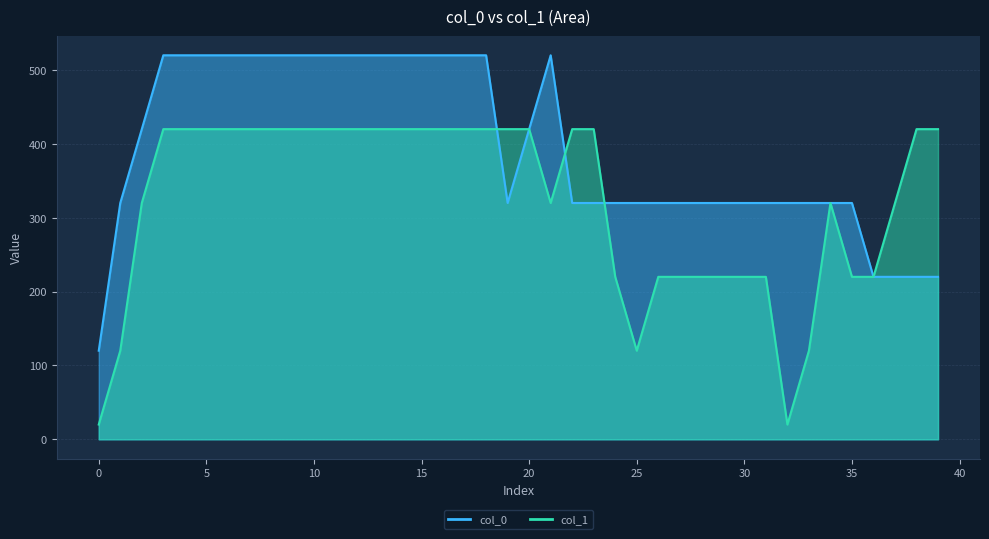

Is the value of col_0 at 14 greater than the value of col_1 at 24?

Yes